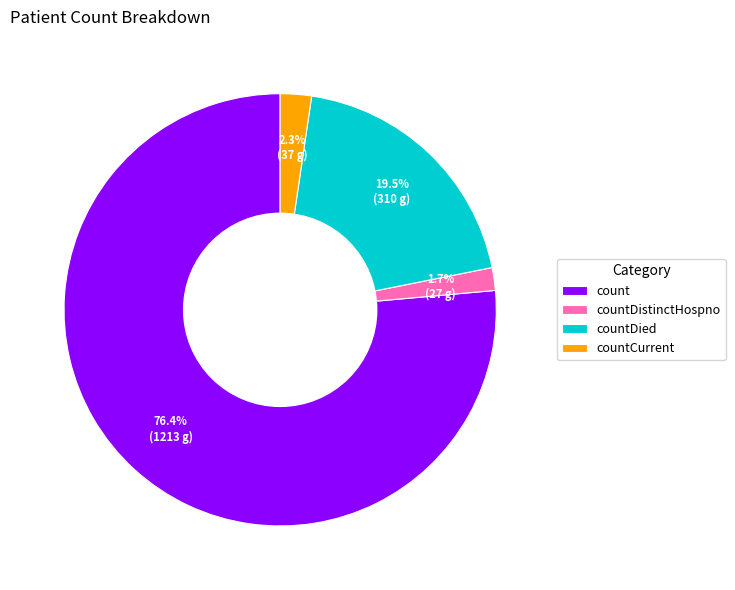

Does any single category account for the majority?

Yes